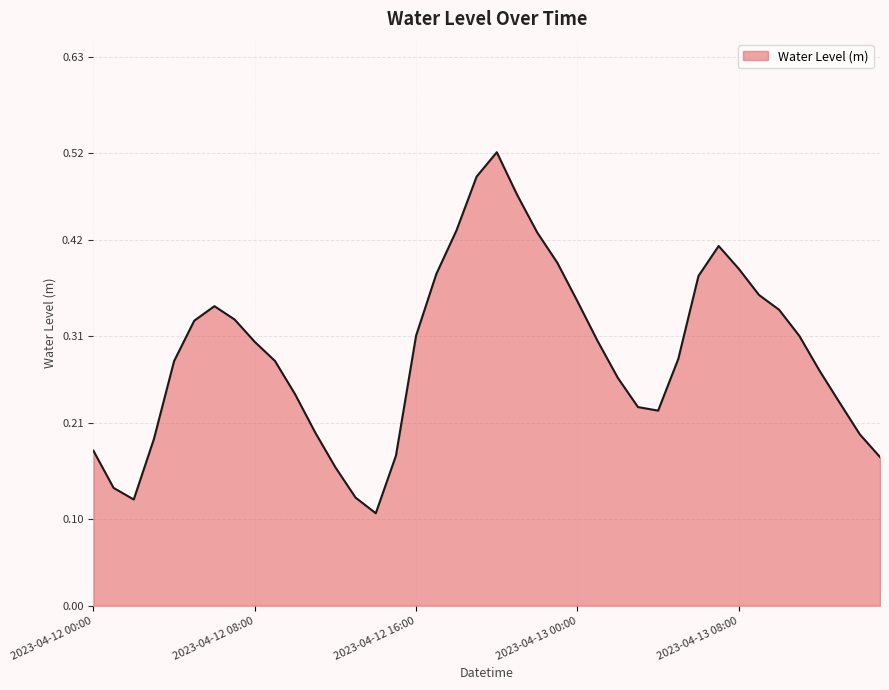

Is this an area chart (filled region under the line)?

Yes